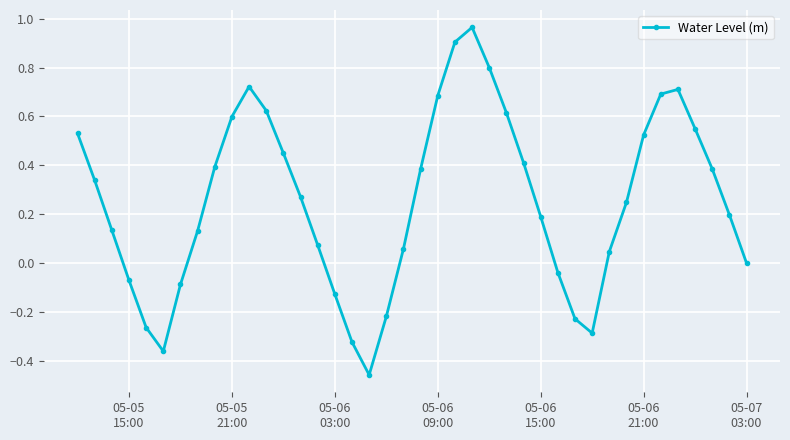

What is the sum of all values?

10.2